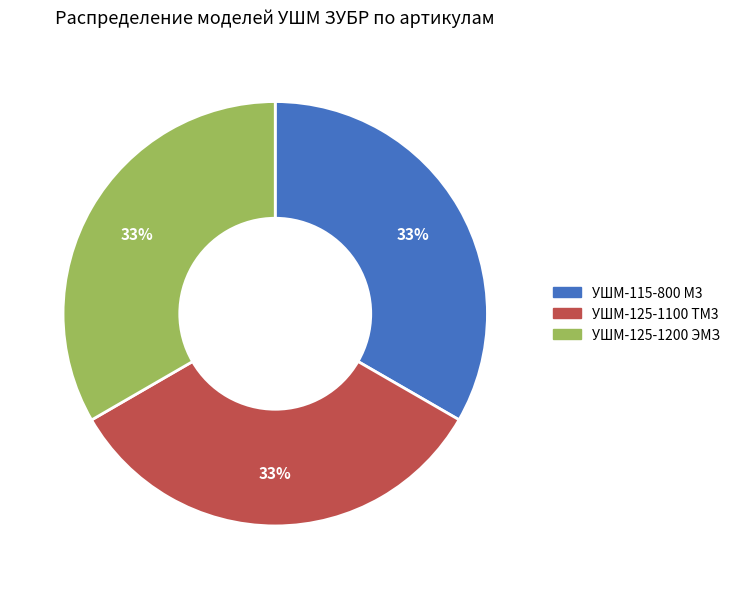

How many slices are in this pie chart?

3